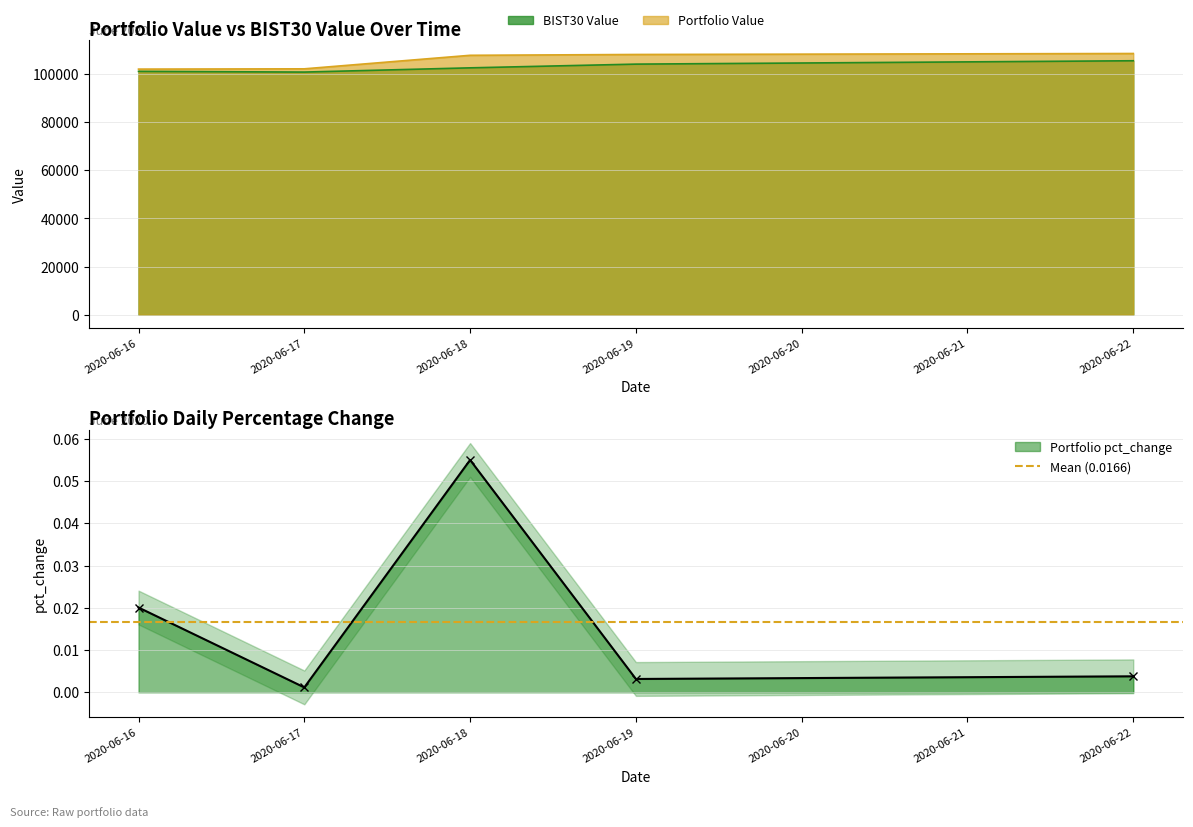

What is the greatest value displayed?

108489.8